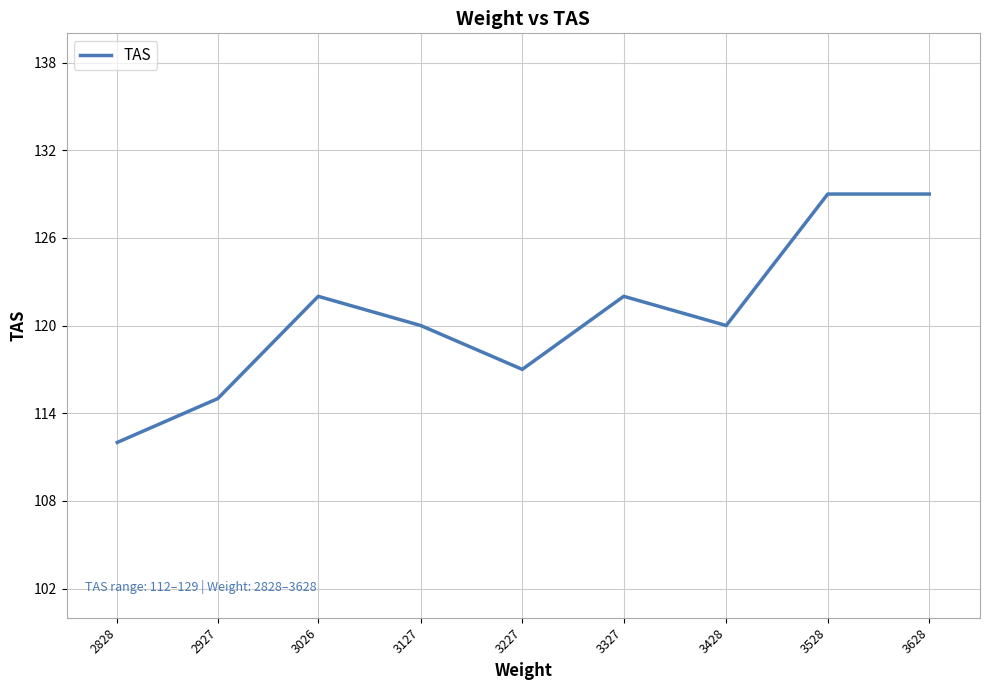

Which label corresponds to the smallest value in the chart?

2828